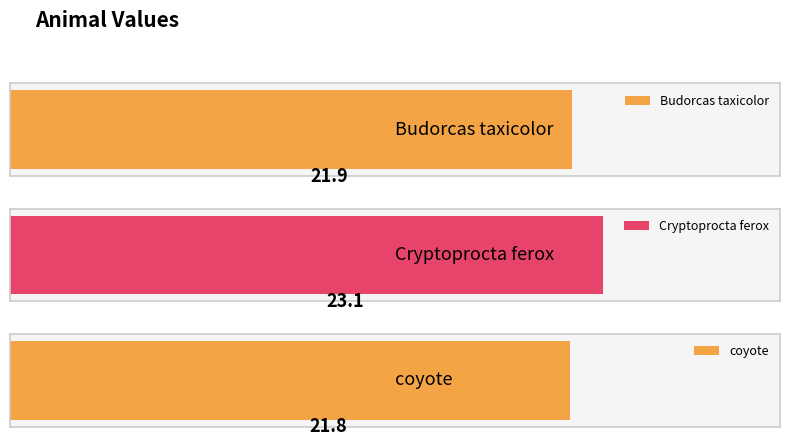

Between Cryptoprocta ferox and Budorcas taxicolor, which is larger?

Cryptoprocta ferox